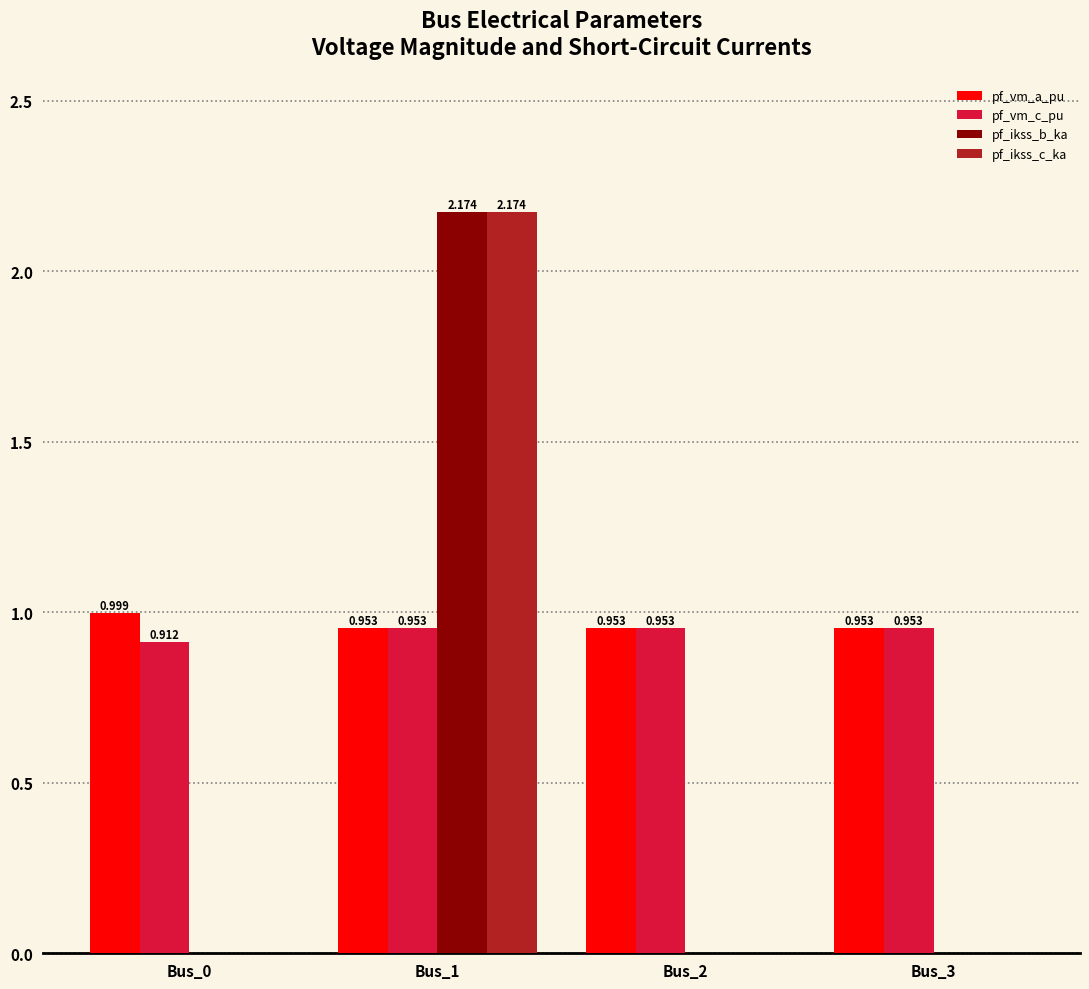

How many categories are shown in the chart?

4